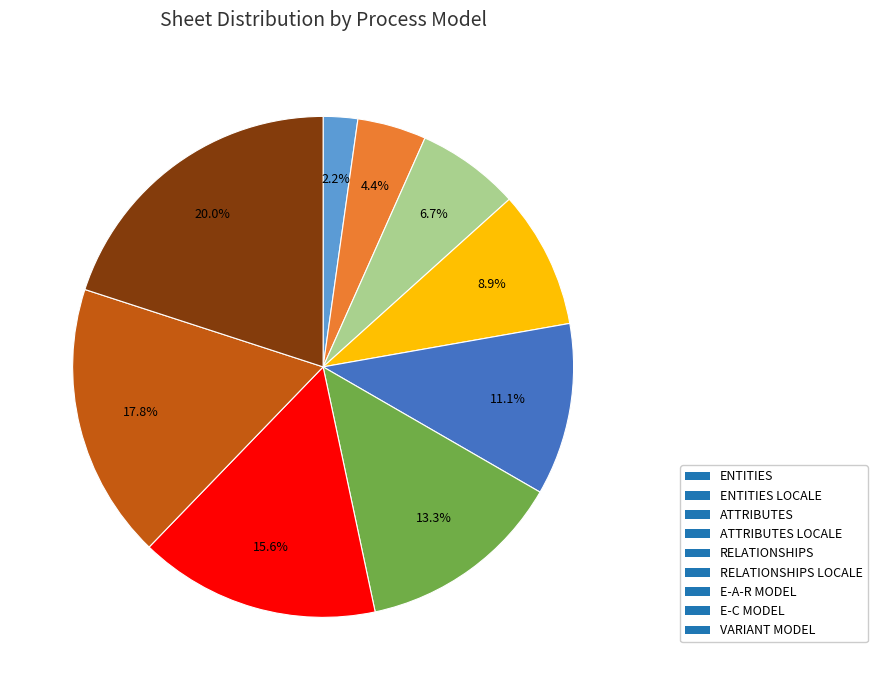

To the nearest percent, what is the average slice percentage?

11%